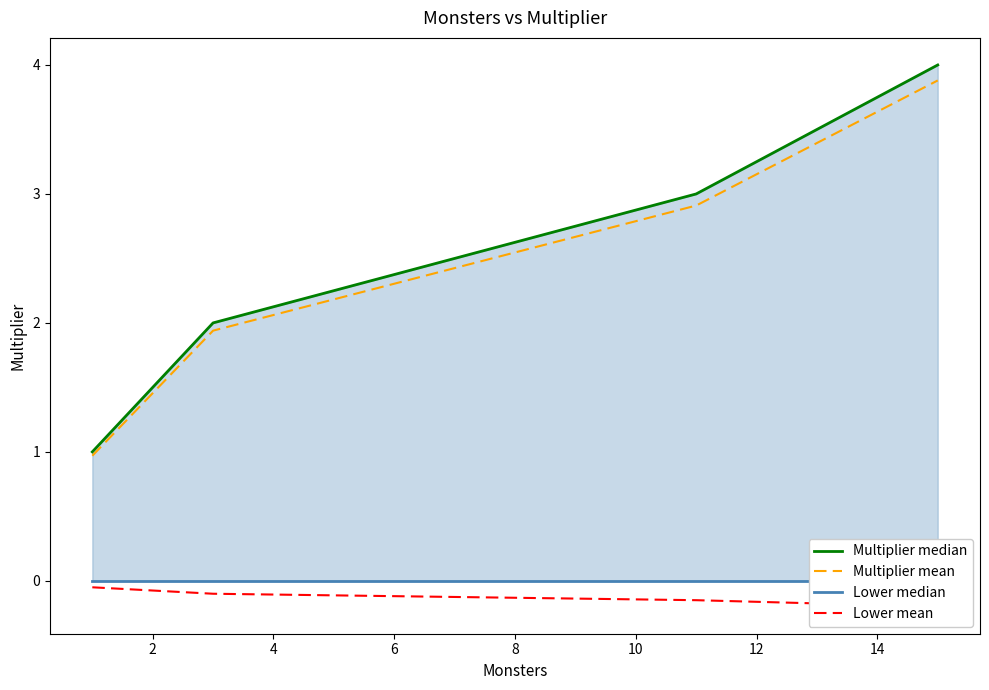

What is the minimum value for Multiplier median?

1.0